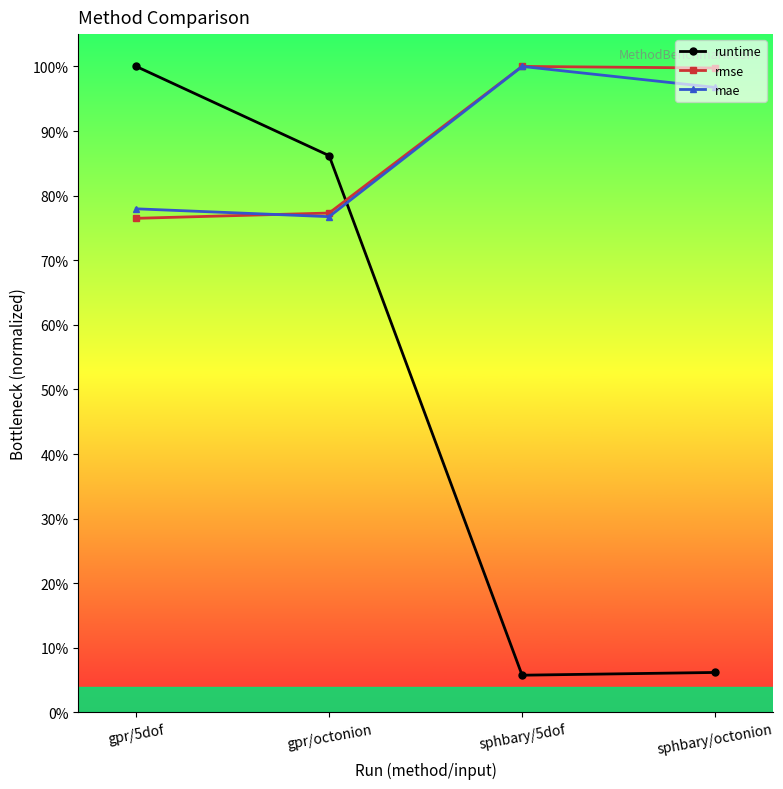

Is this an area chart (filled region under the line)?

No